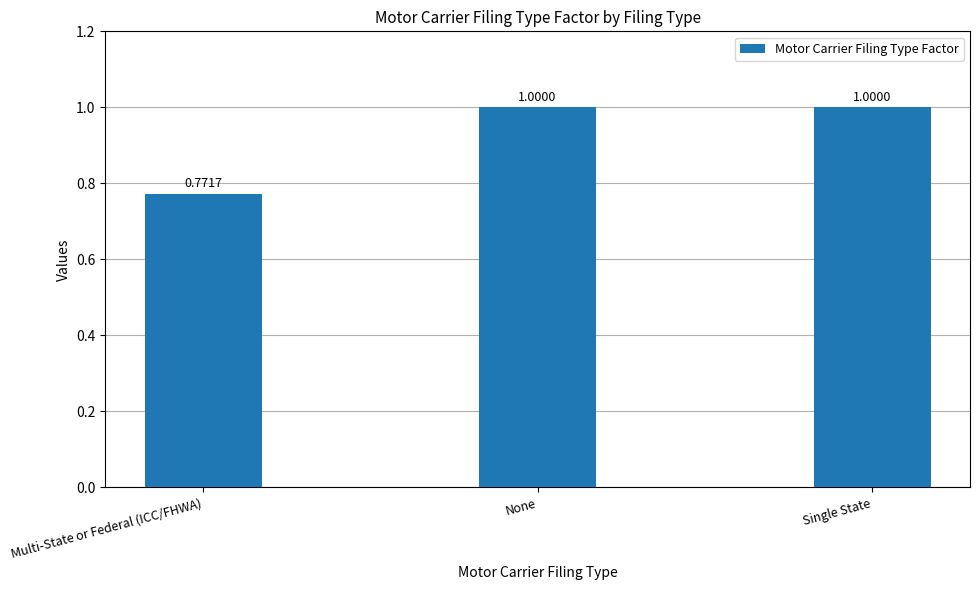

What is the difference between the maximum and minimum values?

0.2